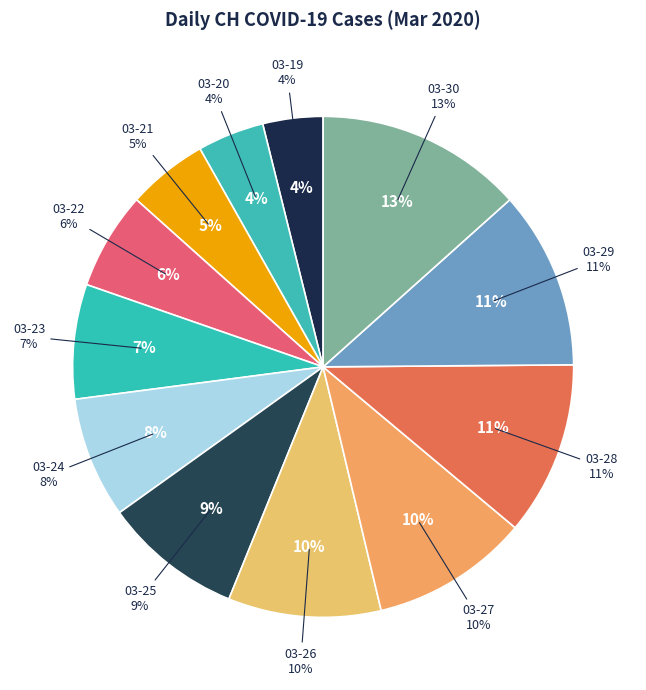

To the nearest percent, what percentage of the pie is 2020-03-25?

9%